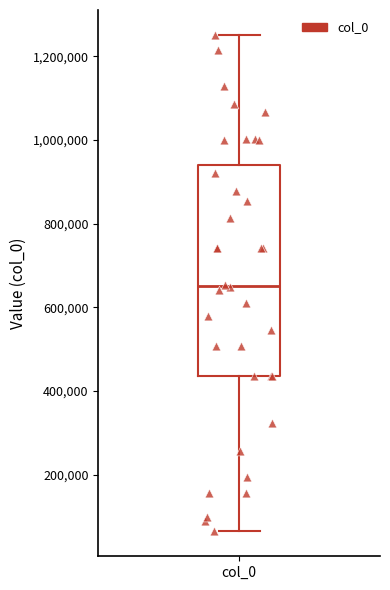

Read this box plot against the y-axis: the position of the median line, the range covered by the box, and the ends of both whiskers. The values are not printed on the chart, so give them approximately, as read against the axis.

median 660000, box 440000 to 940000, whiskers 60000 to 1260000